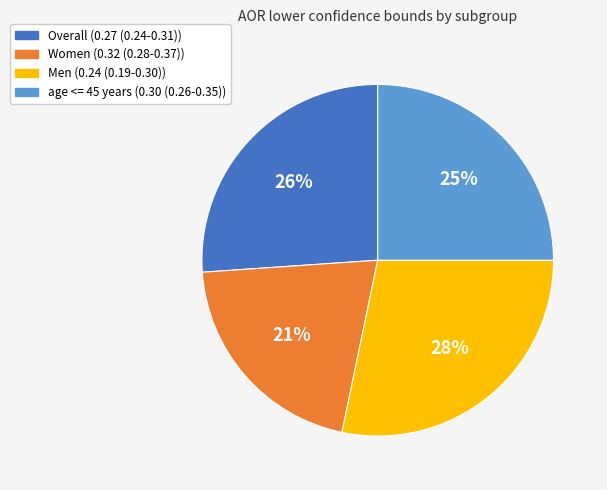

To the nearest percent, what portion does Women (0.32 (0.28-0.37)) represent?

21%